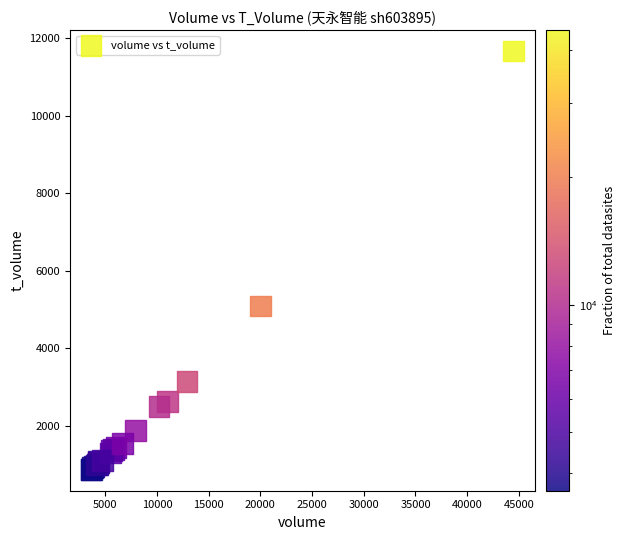

What Y value in the scatter plot is closest to 6263?

5087